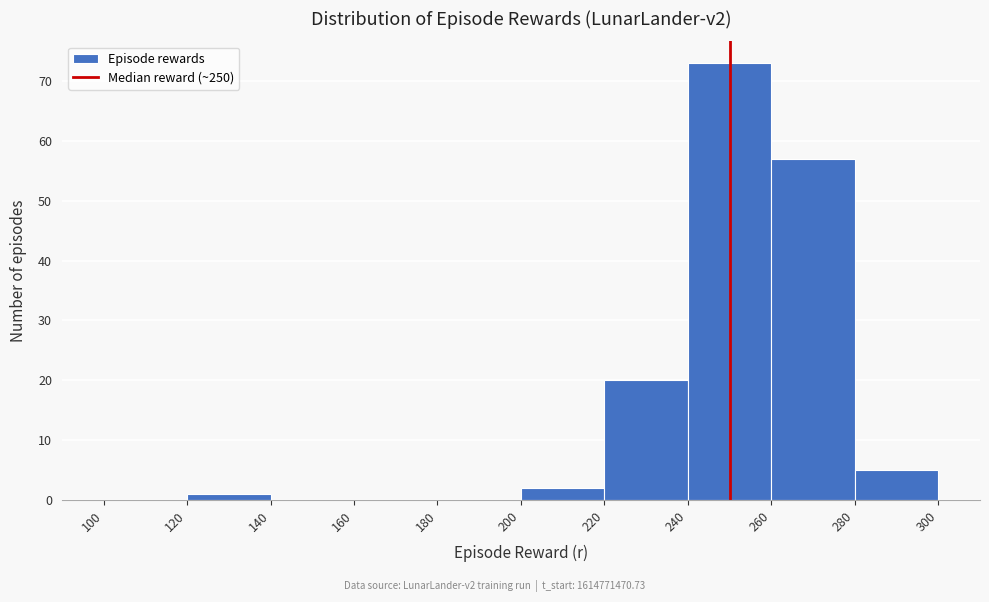

Reading left to right, transcribe this chart: for each bar, give the range it covers on the x-axis and its height. The values are not printed on the chart, so give them approximately, as read against the axis.

100 to 120: 0
120 to 140: 1
140 to 160: 0
160 to 180: 0
180 to 200: 0
200 to 220: 2
220 to 240: 20
240 to 260: 73
260 to 280: 57
280 to 300: 5